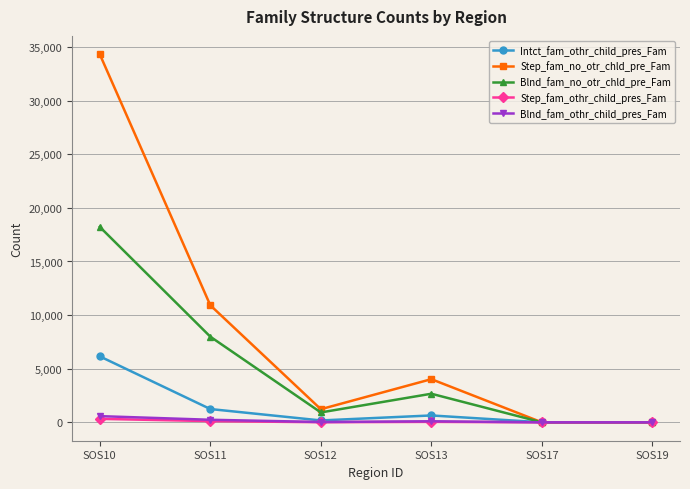

Which series has the largest range (max minus min)?

Step_fam_no_otr_chld_pre_Fam